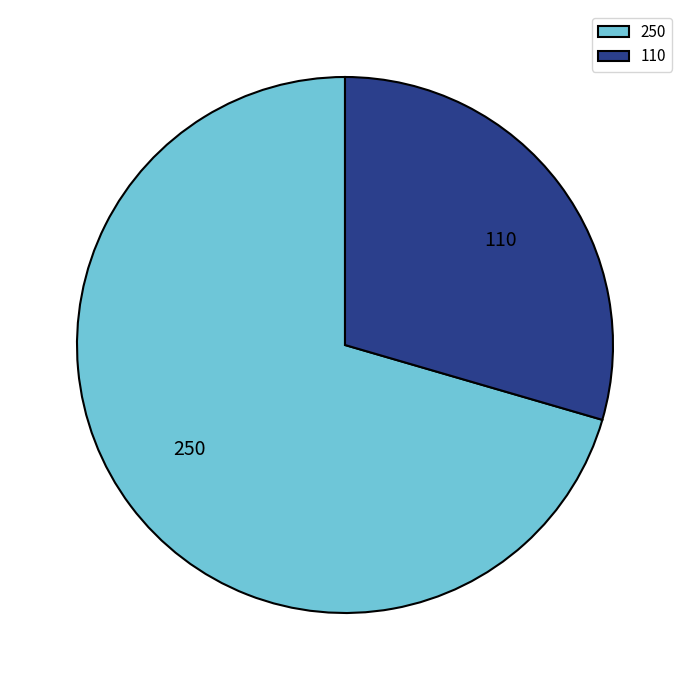

What is the ratio of the value at 110 to the value at 250?

0.4